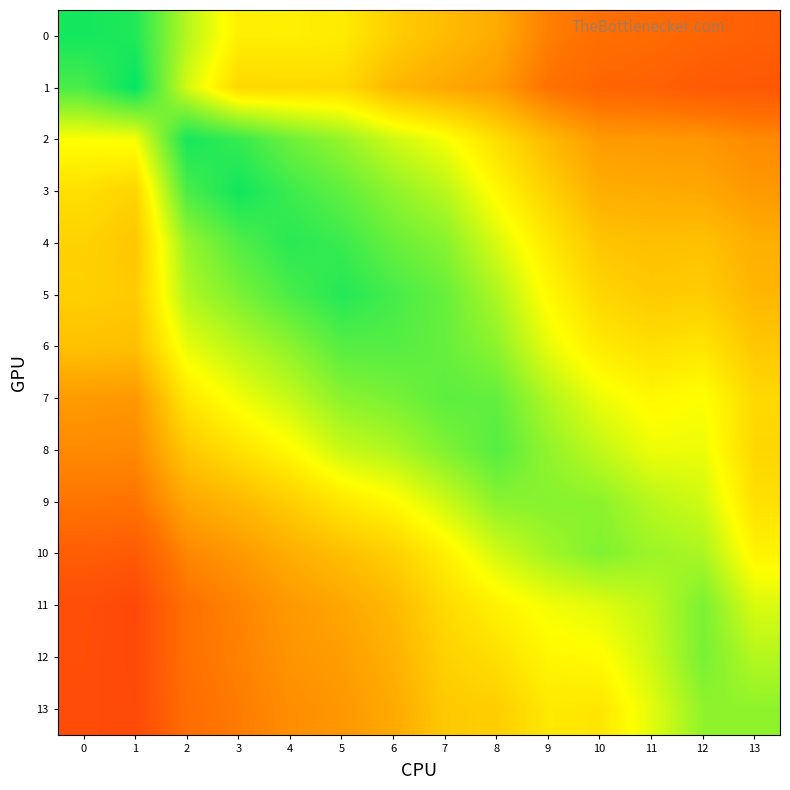

What is the difference between the highest and lowest values at 12?

0.6